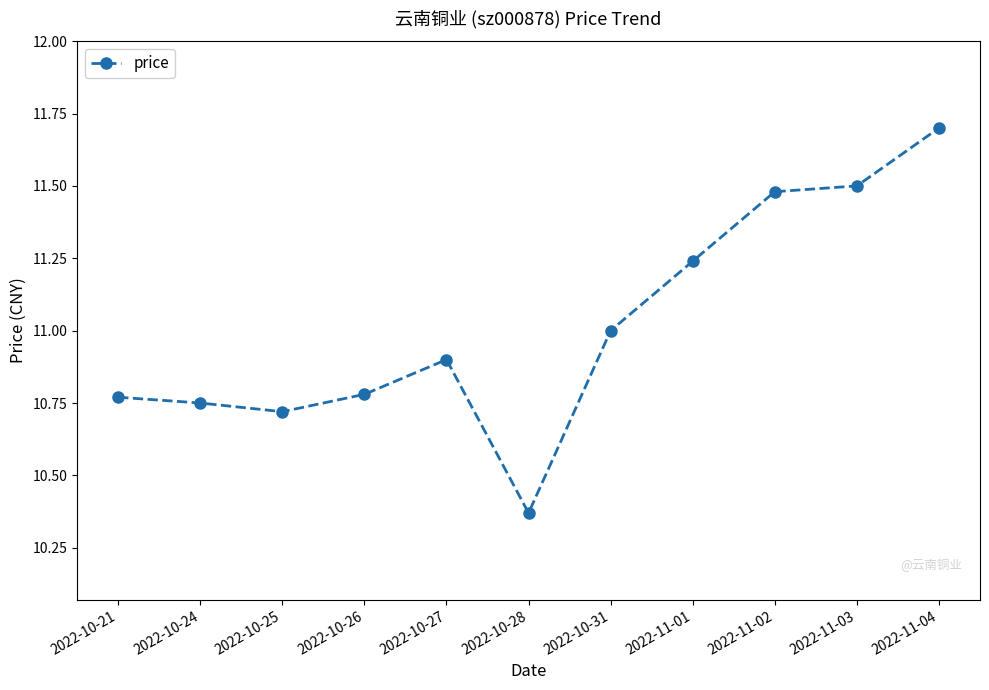

What is the greatest value displayed?

11.7